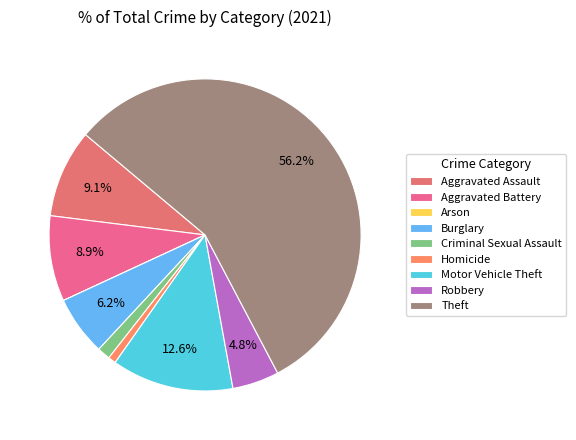

True or false: Burglary accounts for 6% of the total.

True